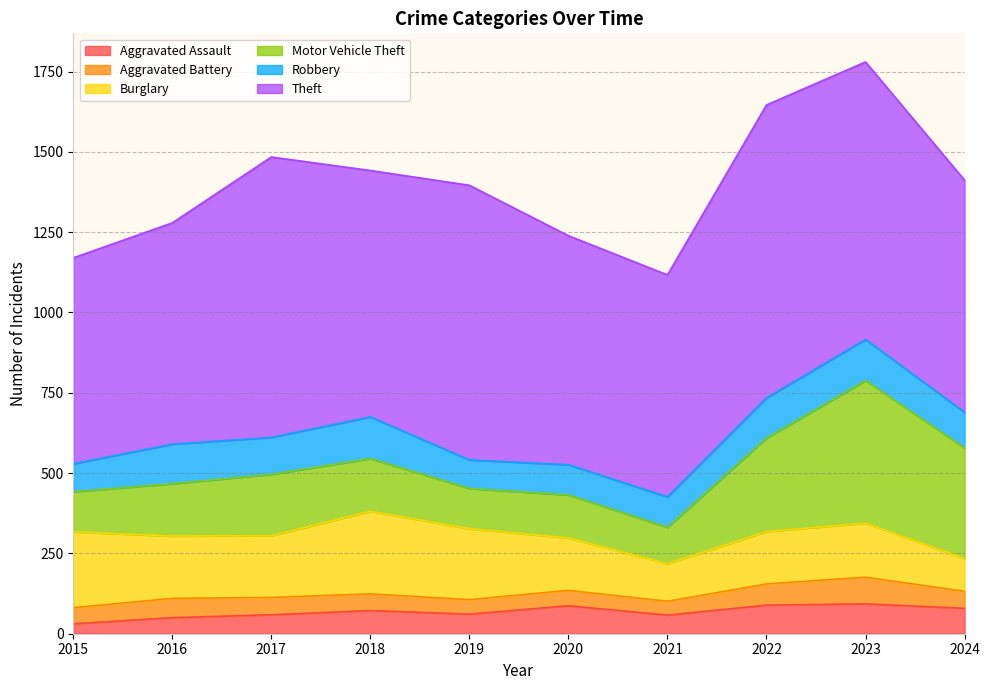

How many lines are shown in the chart?

6